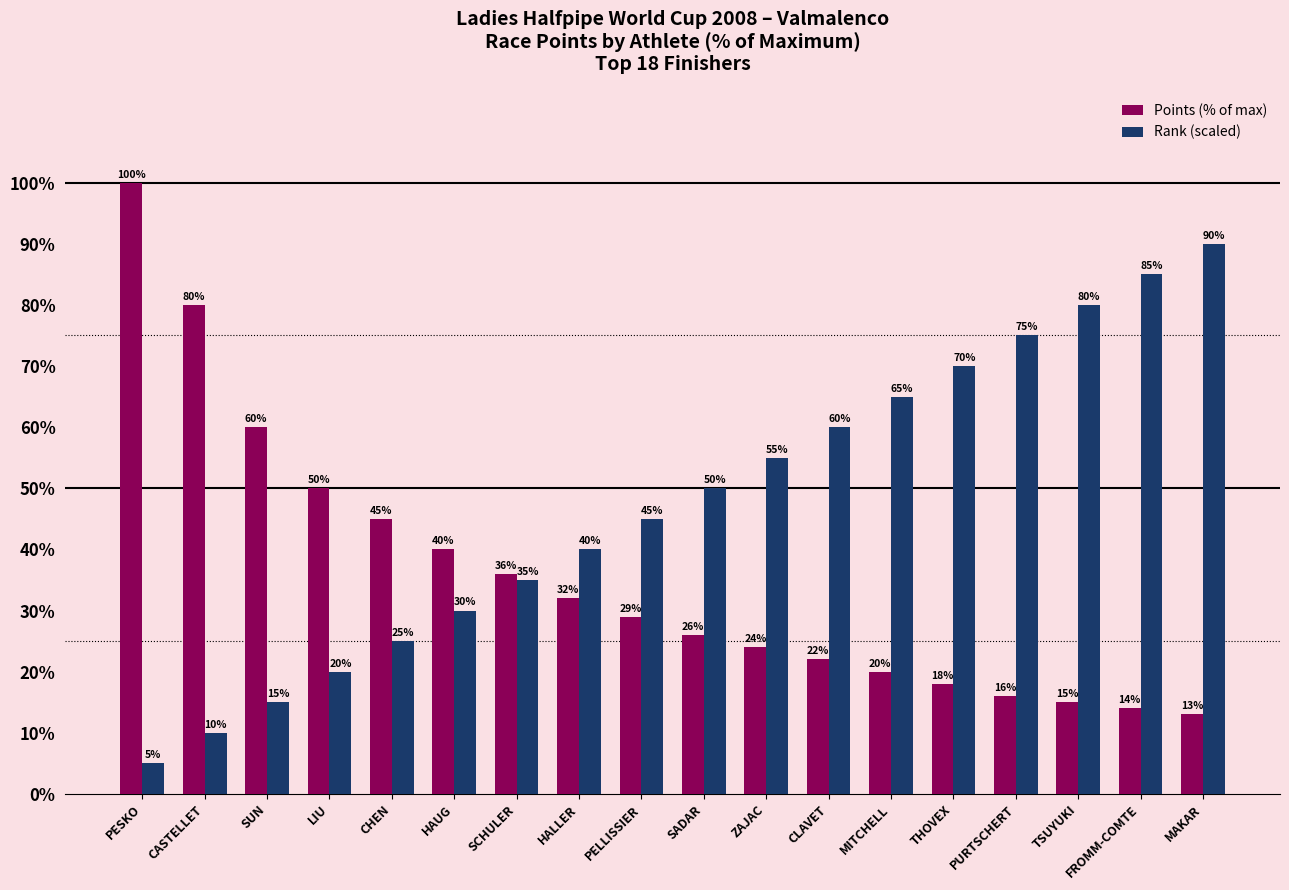

What is the label of the 2nd bar from the left?

CASTELLET